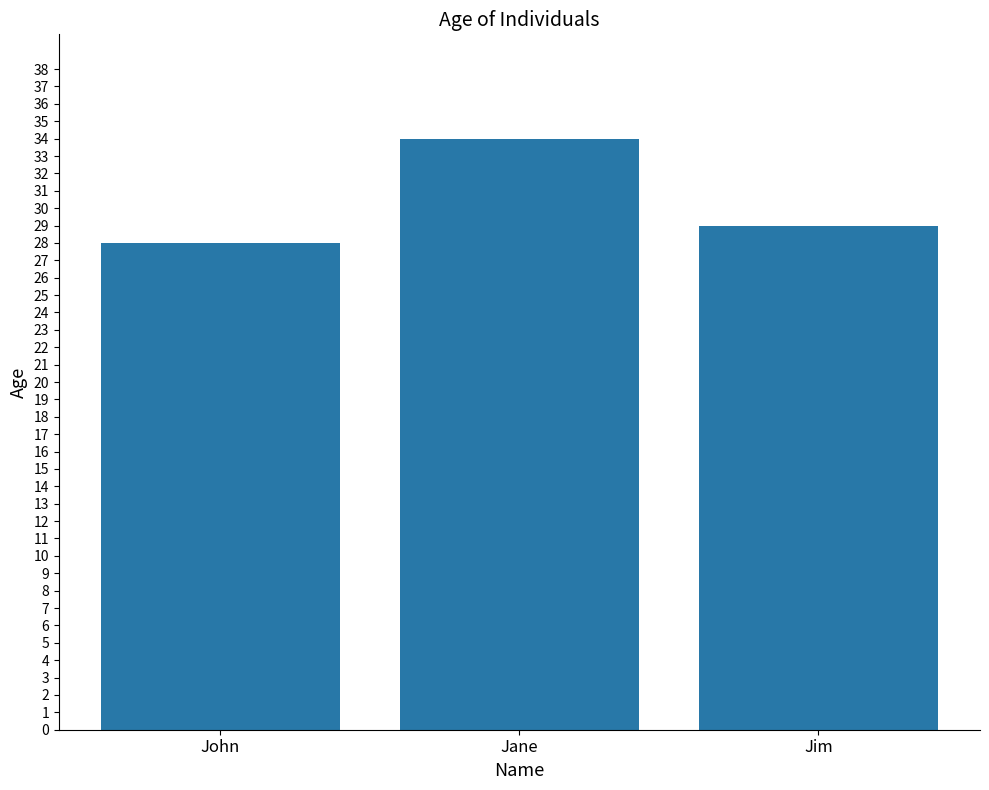

What is the difference between the second highest and minimum values?

1